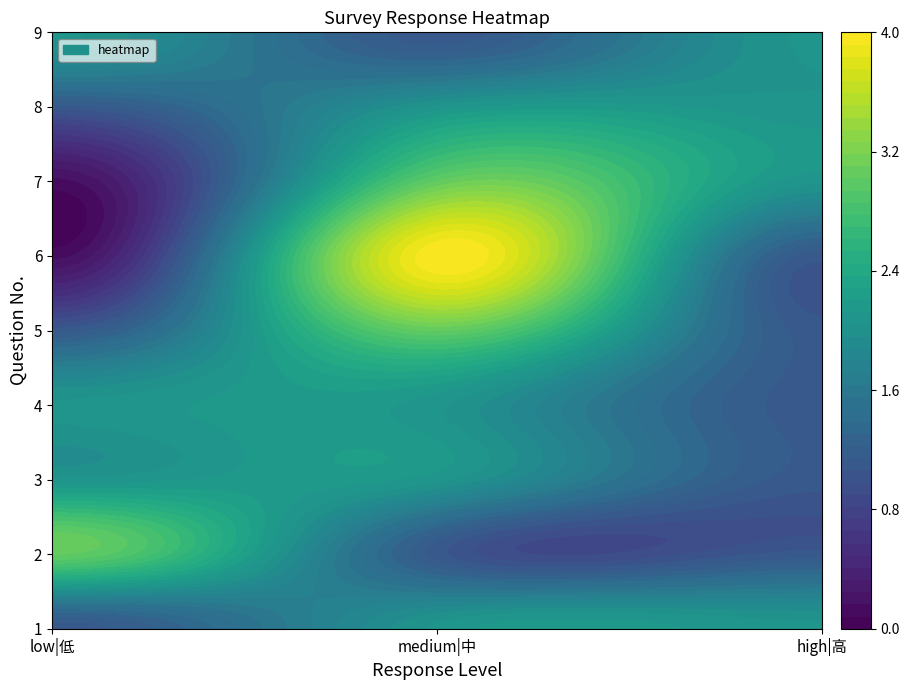

Which series changed the most between low|低 and medium|中?

6